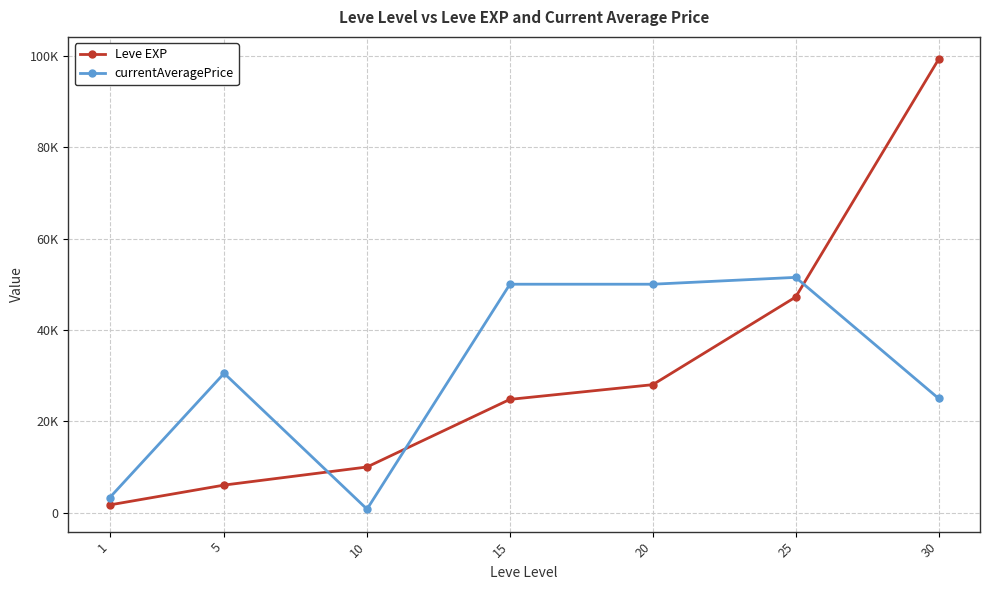

Which series has the largest total across all categories?

Leve EXP